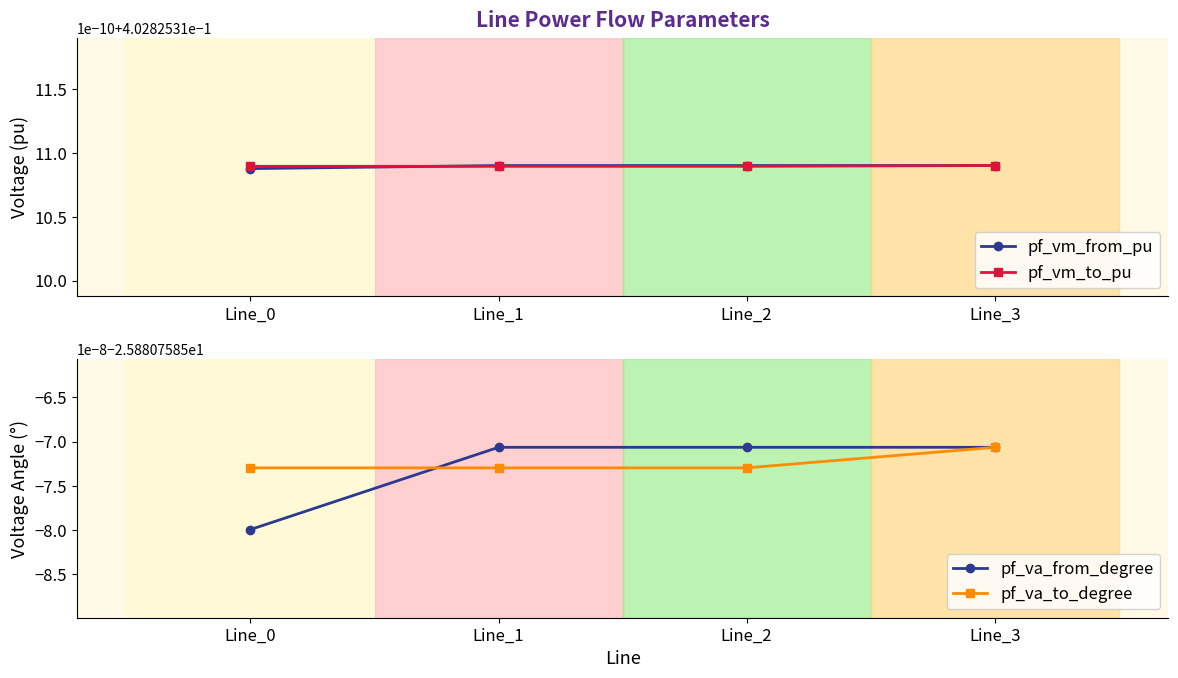

True or false: pf_va_to_degree and pf_vm_from_pu cross at least once.

False